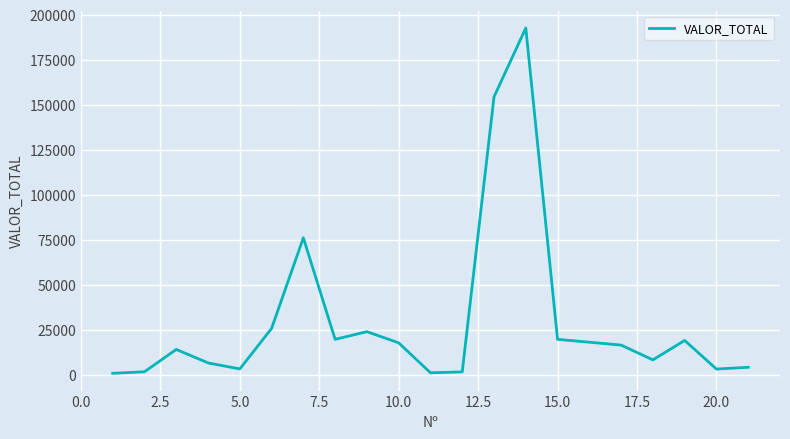

What is the difference between the maximum and minimum values?

191860.6